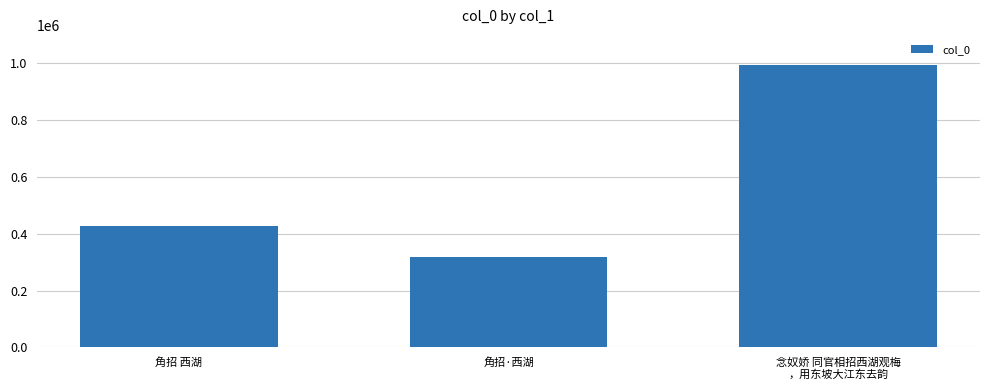

Are the bars horizontal?

No